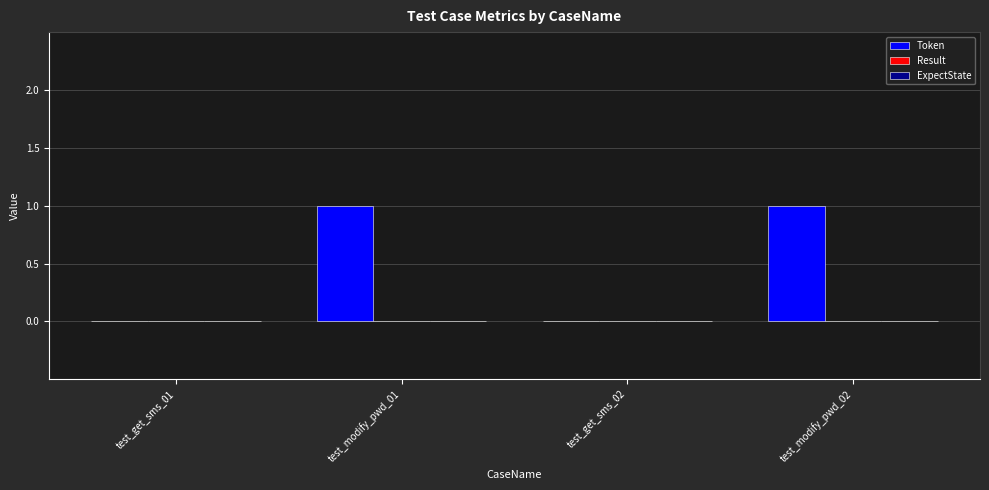

True or false: the data shows 0 at test_get_sms_01.

True